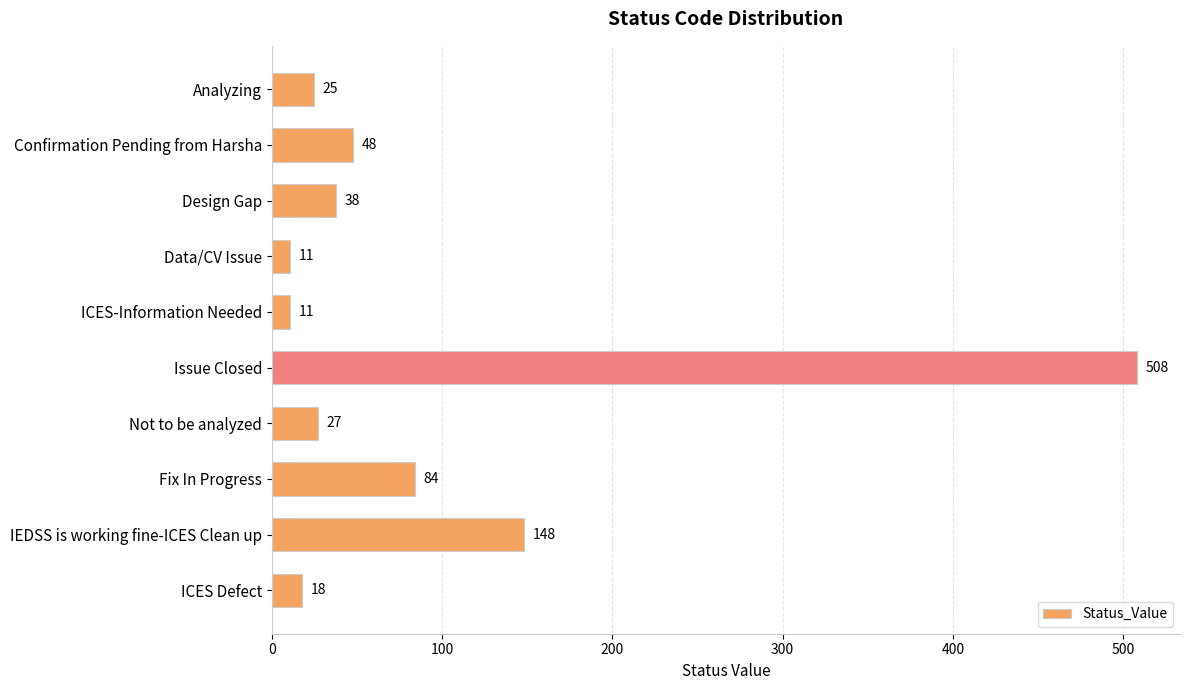

What value does the data have at Not to be analyzed?

27